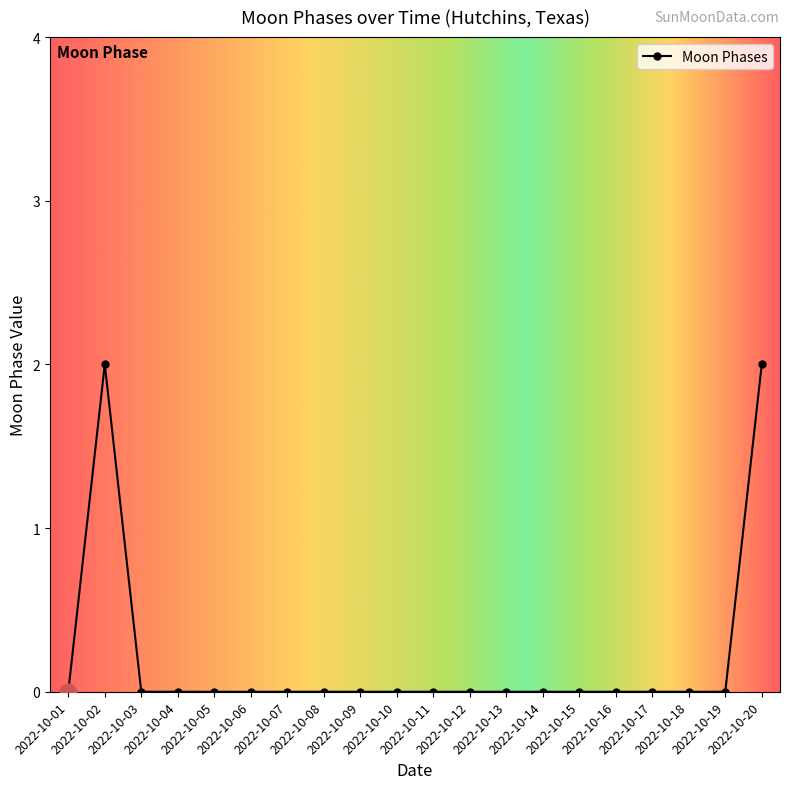

What is the sum of all values?

4